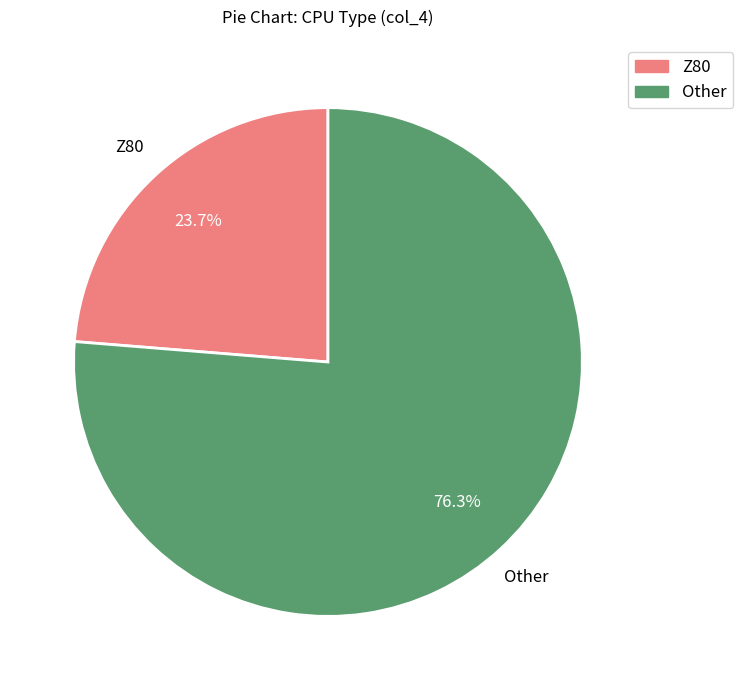

To the nearest percent, what is the combined percentage of Z80 and Other?

100%